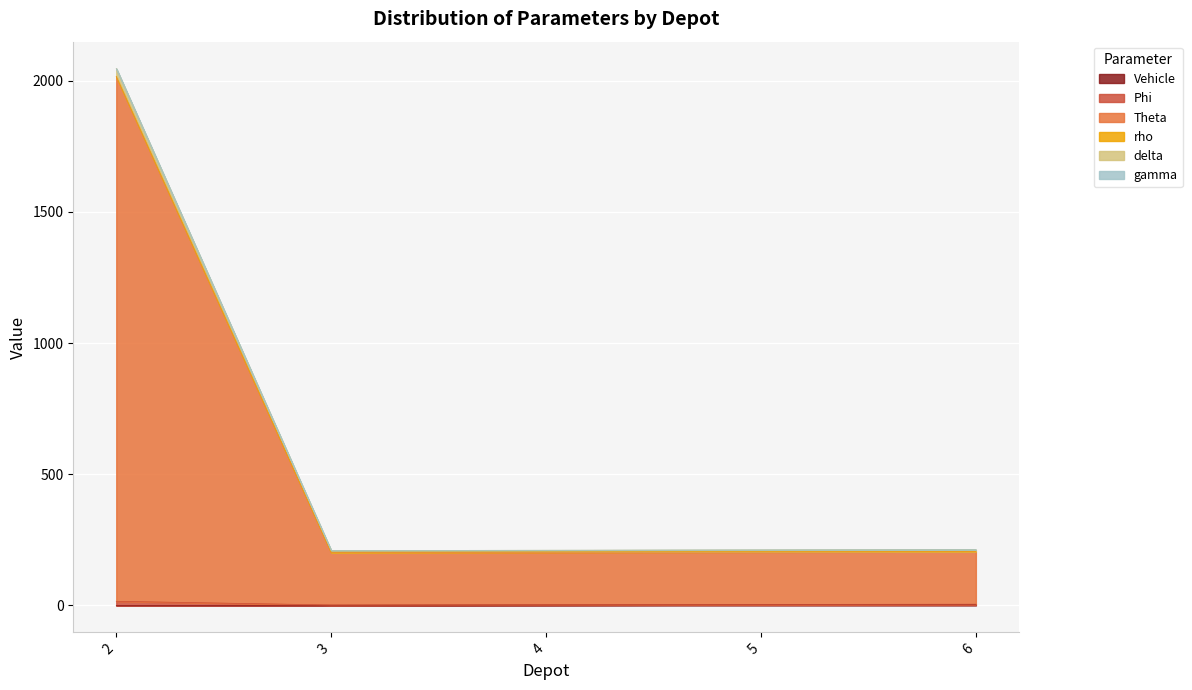

The delta series shows 347.5 at 5. True or false?

False